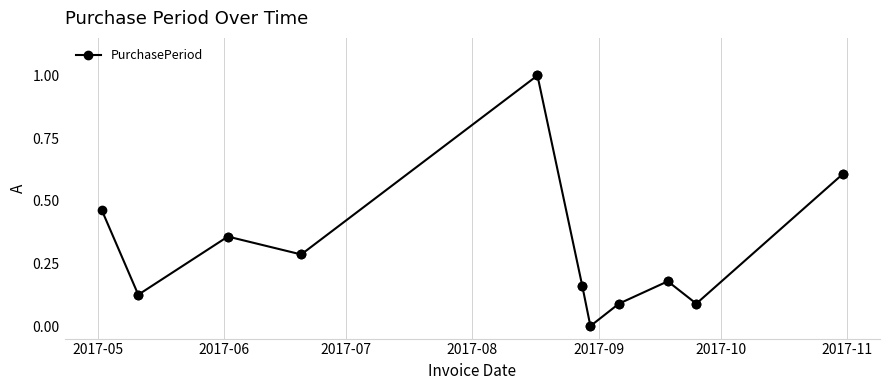

What is the value of the 2nd point from the left?

0.1